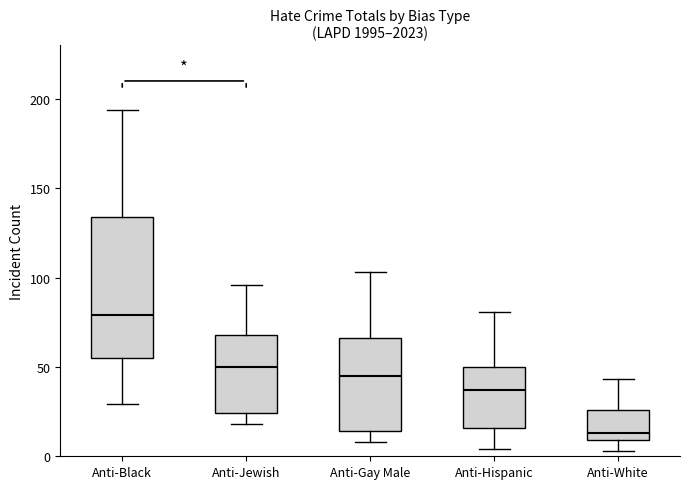

Which box has the lowest median line?

Anti-White